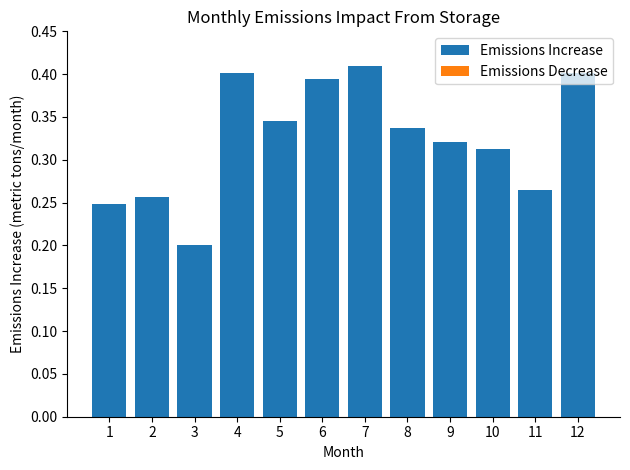

What is the sum of all values?

3.9